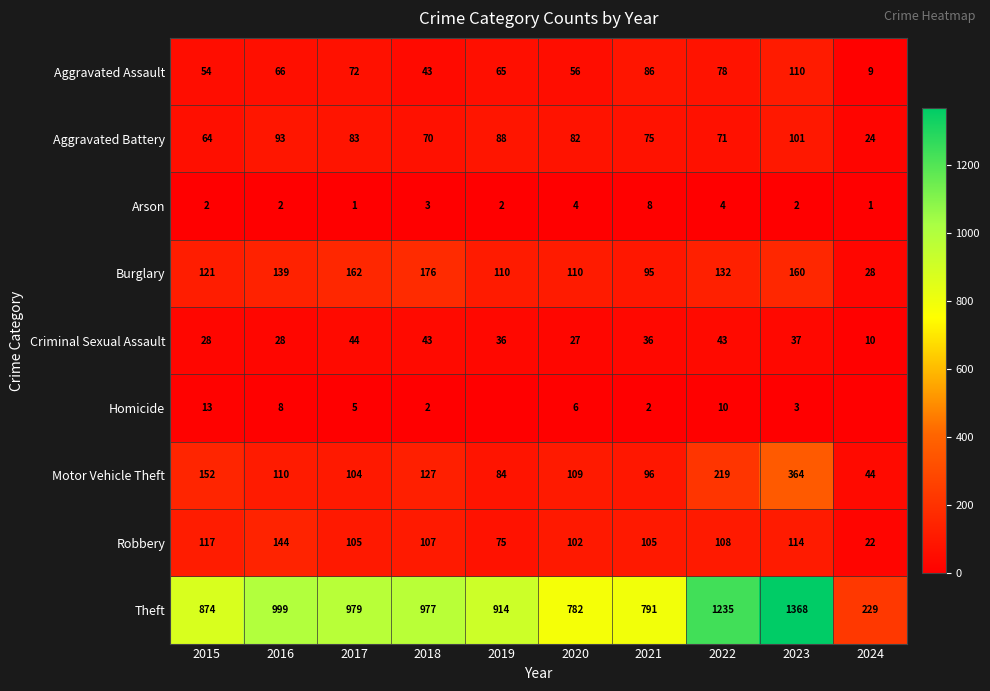

At which category is the sum across all series the highest?

2023